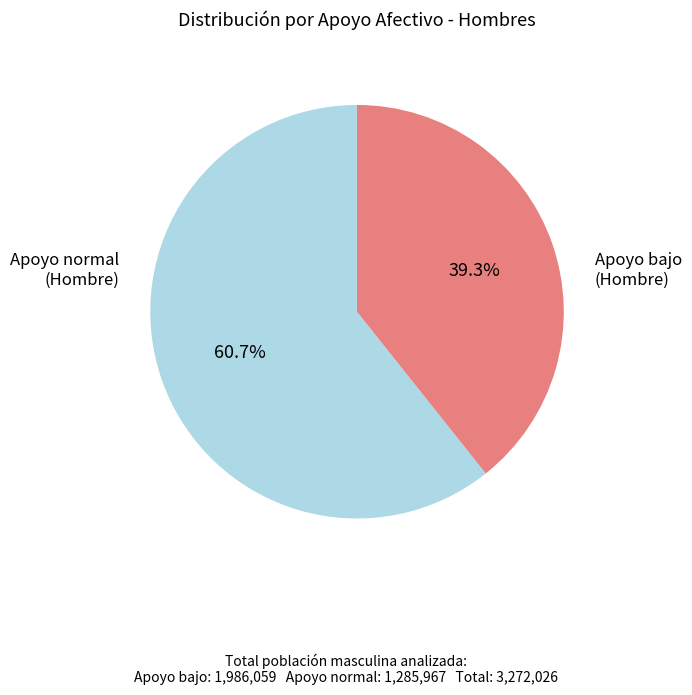

Is there any slice that represents more than half of the pie?

Yes